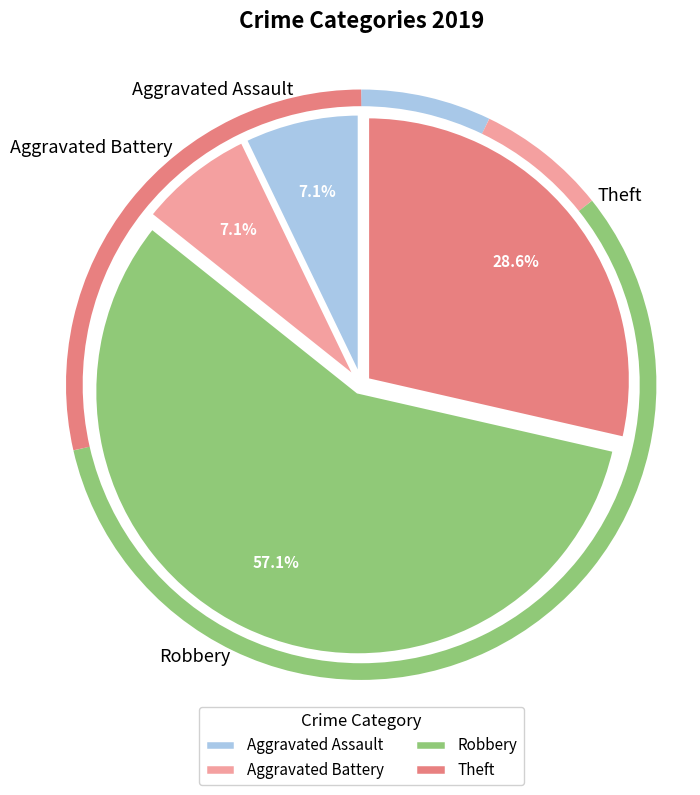

Which category has the biggest portion of the pie?

Robbery